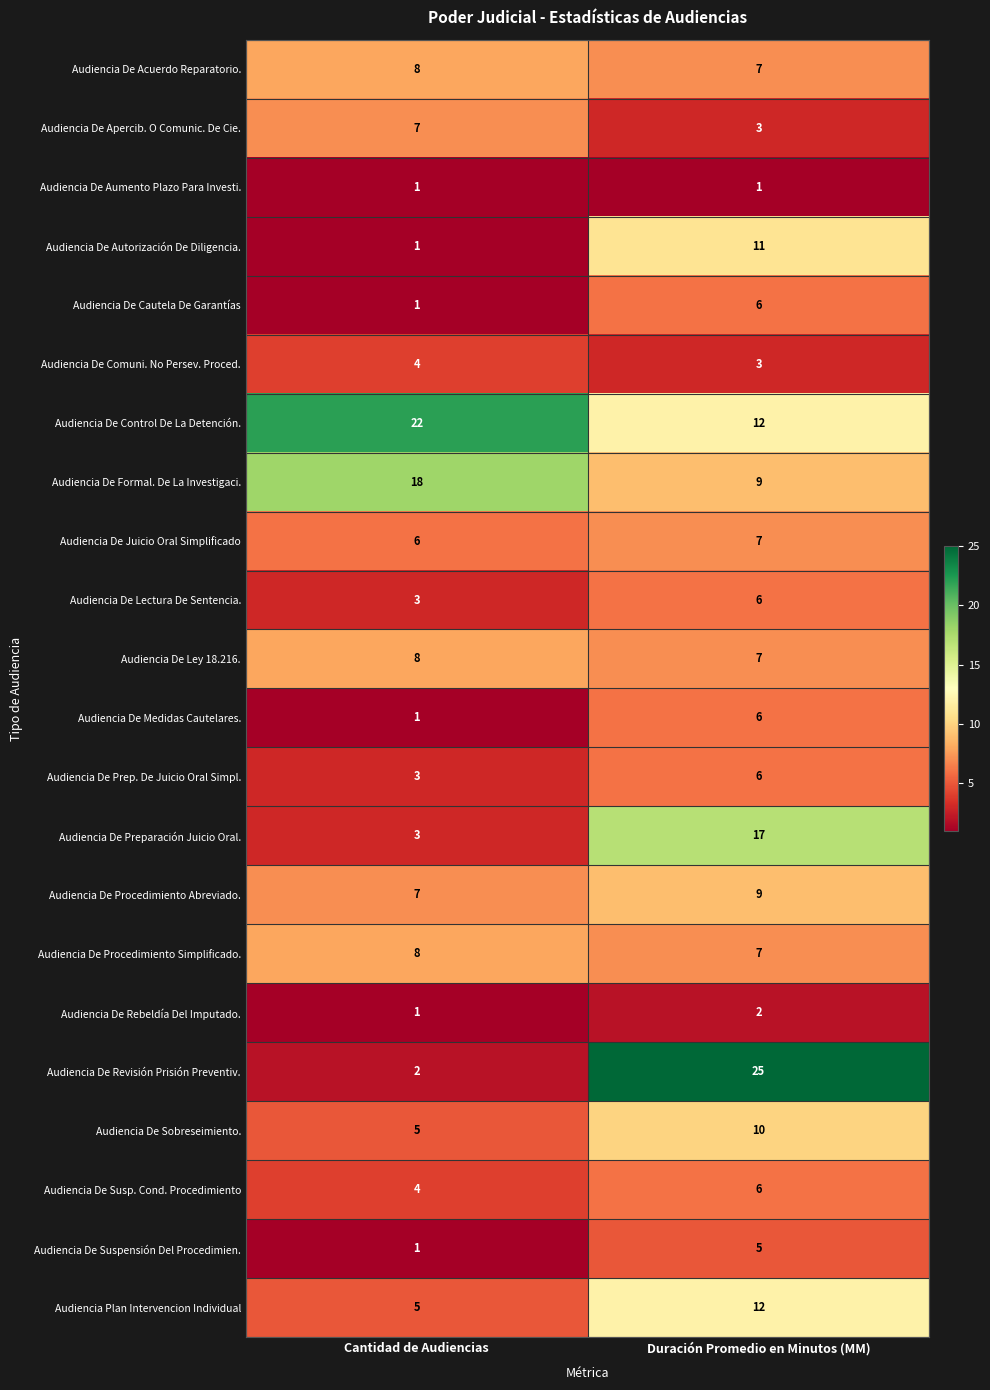

Between Cantidad de Audiencias and Duración Promedio en Minutos (MM), which series saw the biggest shift?

Audiencia De Revisión Prisión Preventiv.